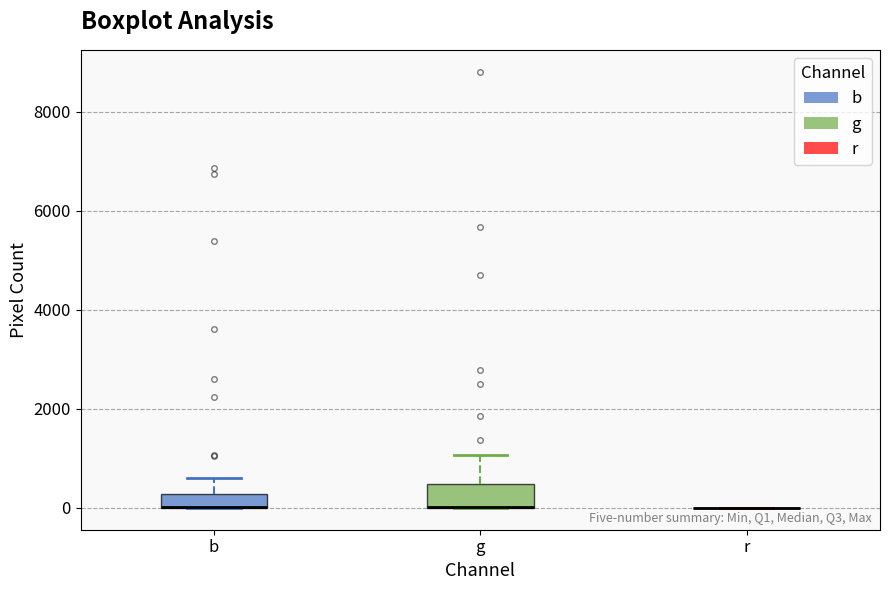

Which box is the tallest, from its lower edge to its upper edge?

g